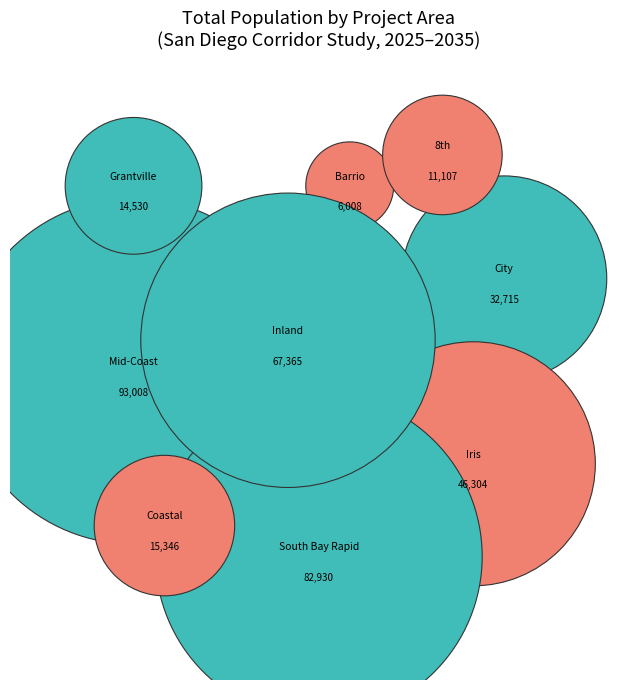

Is there any slice that represents more than half of the pie?

No